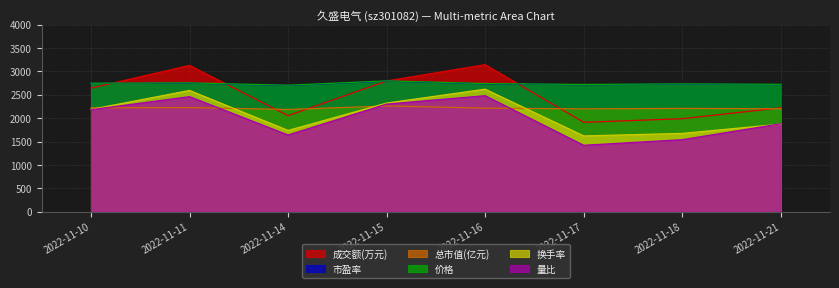

Does the chart display data point markers on the line(s)?

No